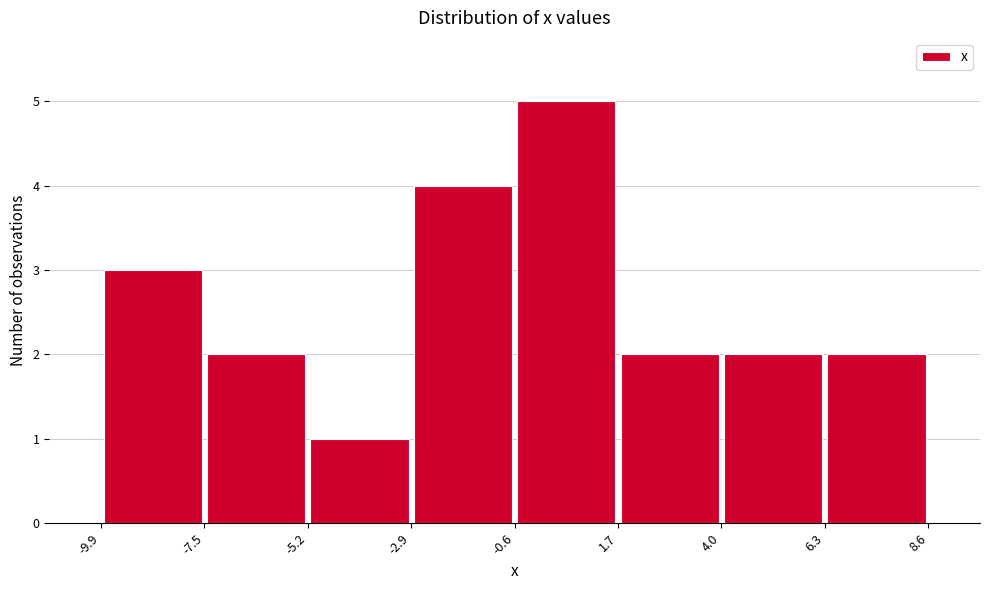

How tall is the bar that spans -0.6 to 1.7 on the x-axis? The values are not printed on the chart, so give them approximately, as read against the axis.

5